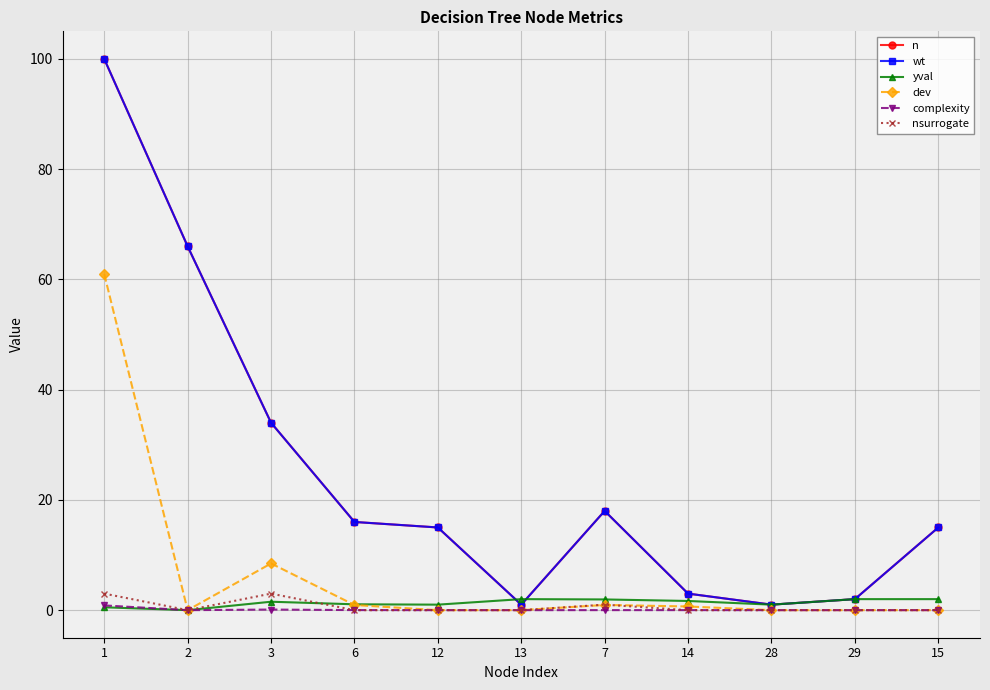

Does the chart have visible grid lines?

Yes